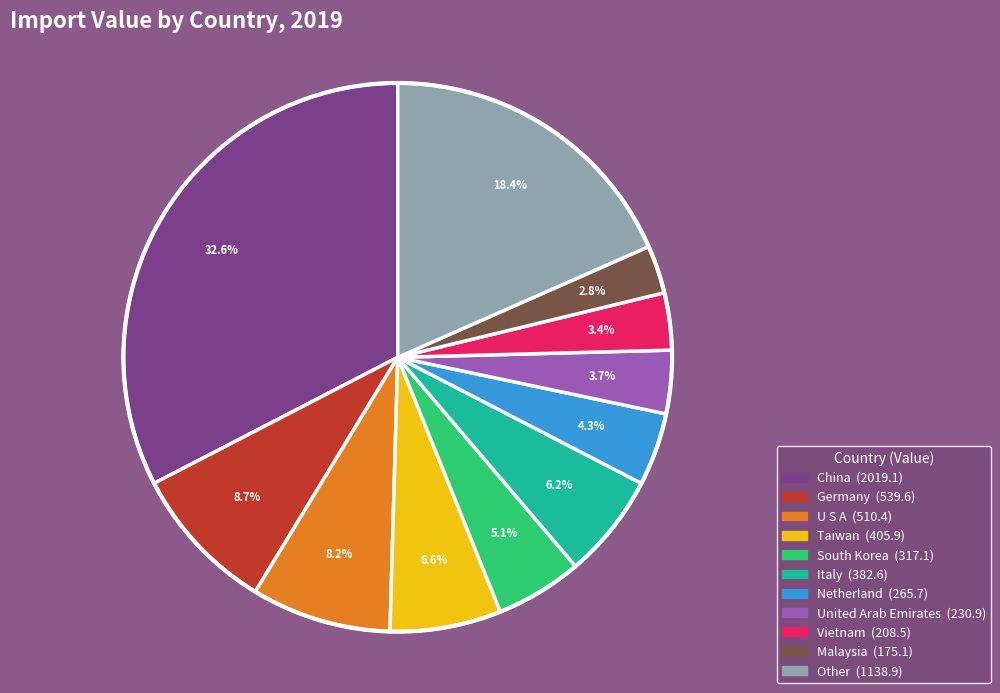

Does U S A account for over 50% of the chart?

No